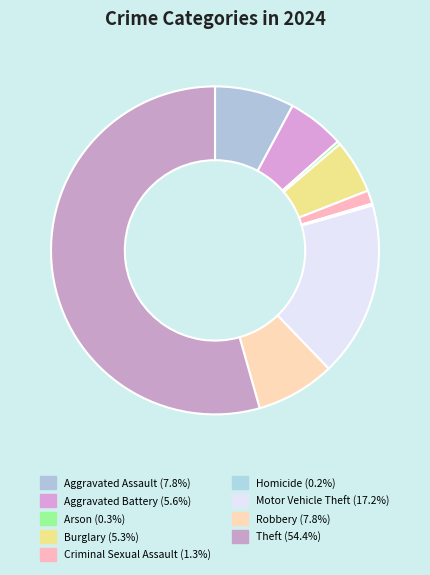

Between Theft and Motor Vehicle Theft, which is larger?

Theft